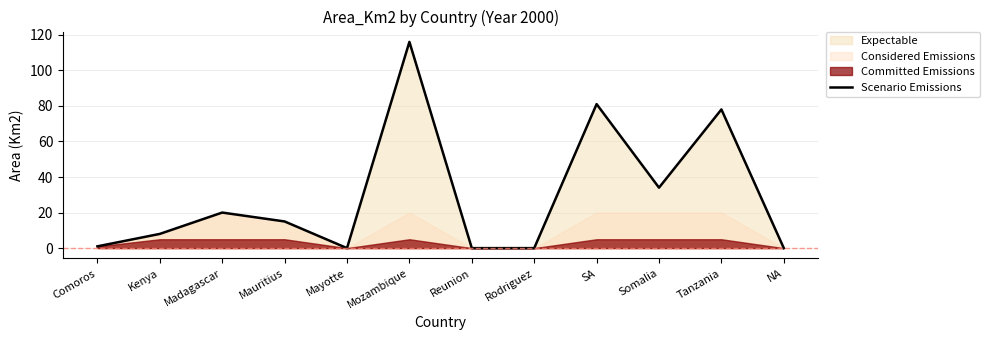

Reading left to right, transcribe all the data shown in this chart.

Comoros=1	Kenya=8	Madagascar=20	Mauritius=15	Mayotte=0	Mozambique=116	Reunion=0	Rodriguez=0	SA=81	Somalia=34	Tanzania=78	NA=0